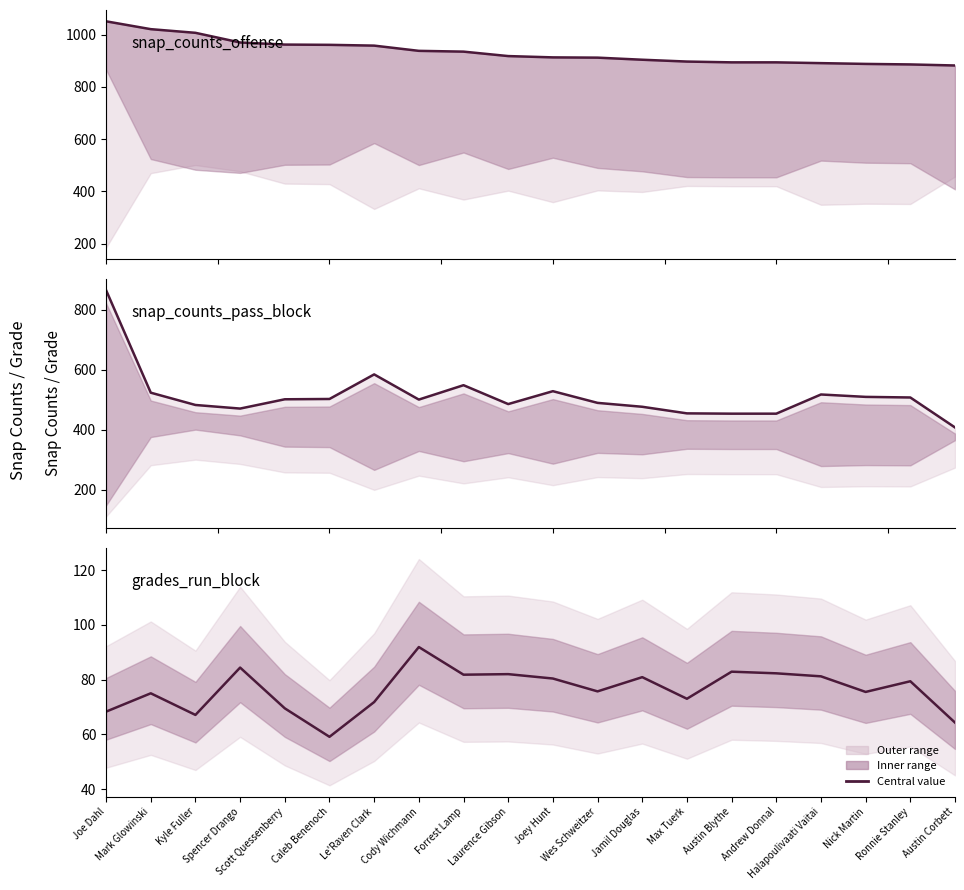

What is the label of the 2nd point from the left?

Mark Glowinski